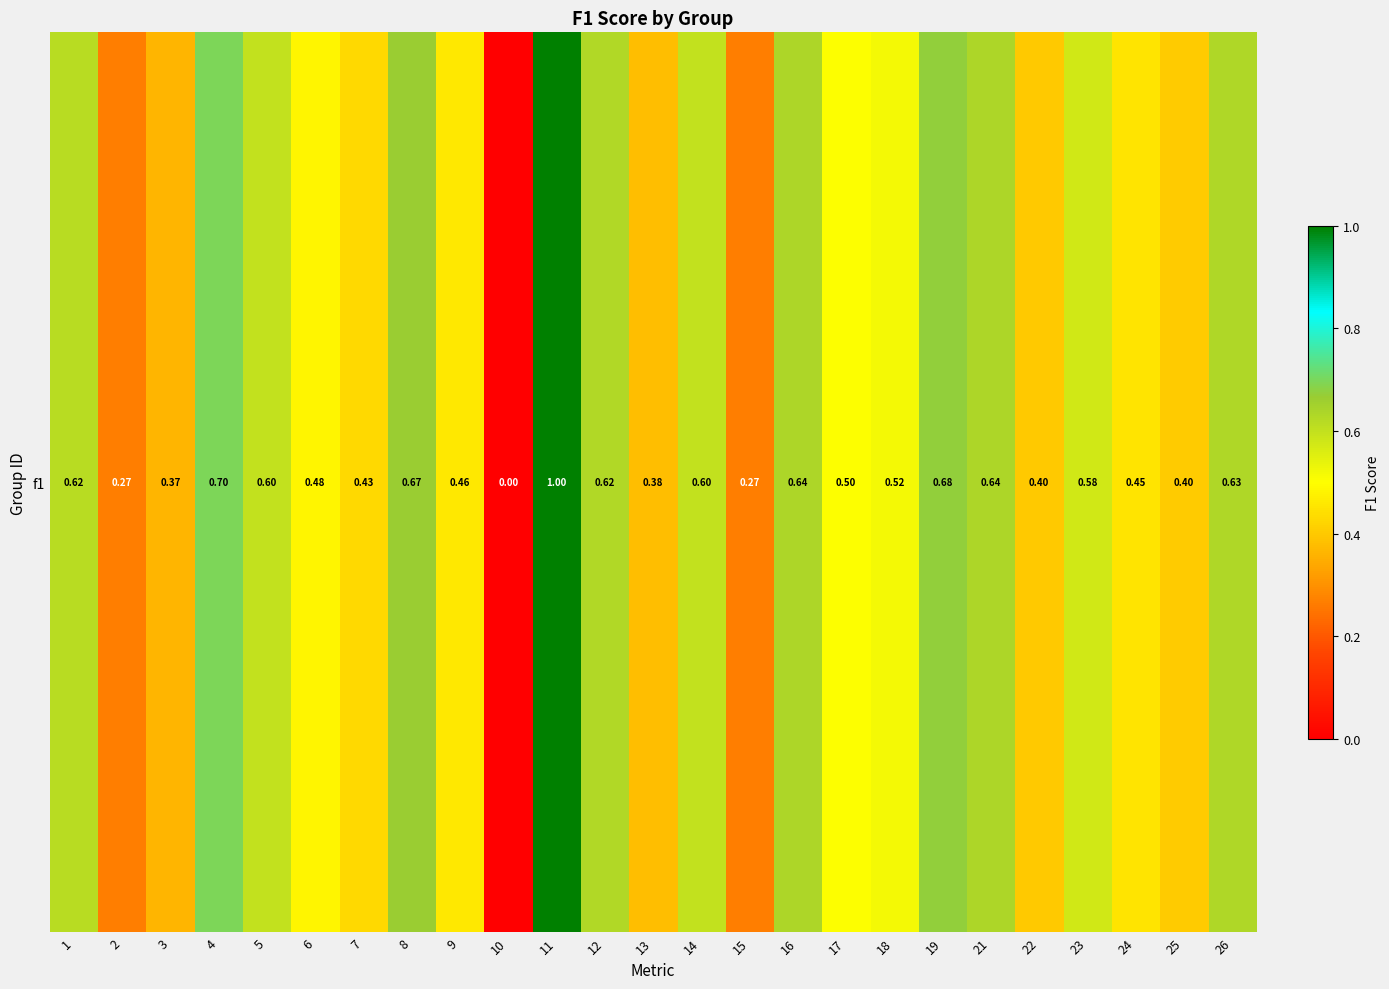

Reading left to right, what are all the values shown in this chart?

1=0.6	2=0.3	3=0.4	4=0.7	5=0.6	6=0.5	7=0.4	8=0.7	9=0.5	10=0.0	11=1.0	12=0.6	13=0.4	14=0.6	15=0.3	16=0.6	17=0.5	18=0.5	19=0.7	21=0.6	22=0.4	23=0.6	24=0.5	25=0.4	26=0.6